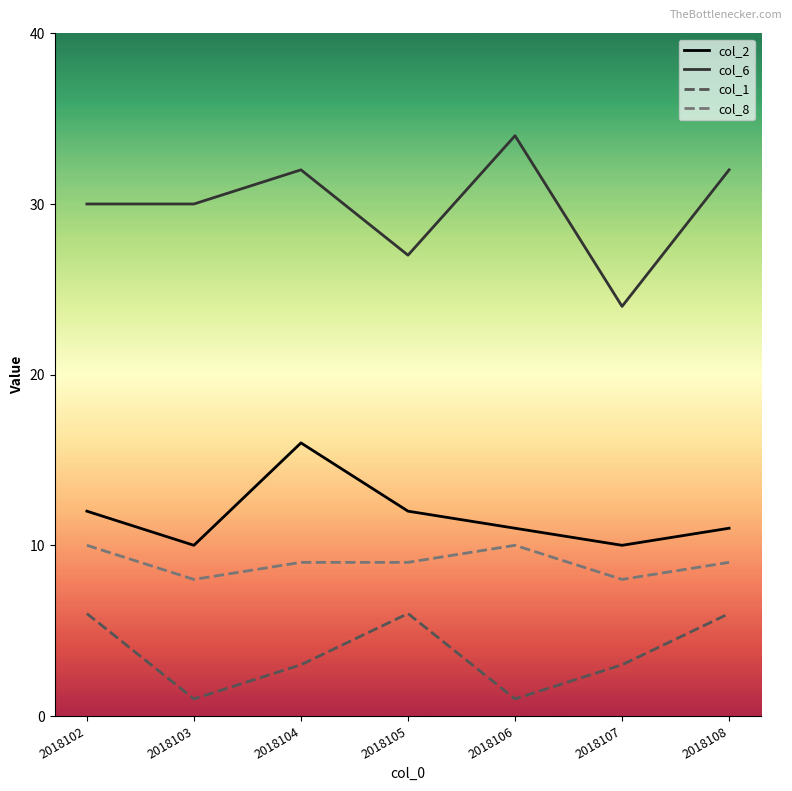

What is the total value across all series at 2018108?

58